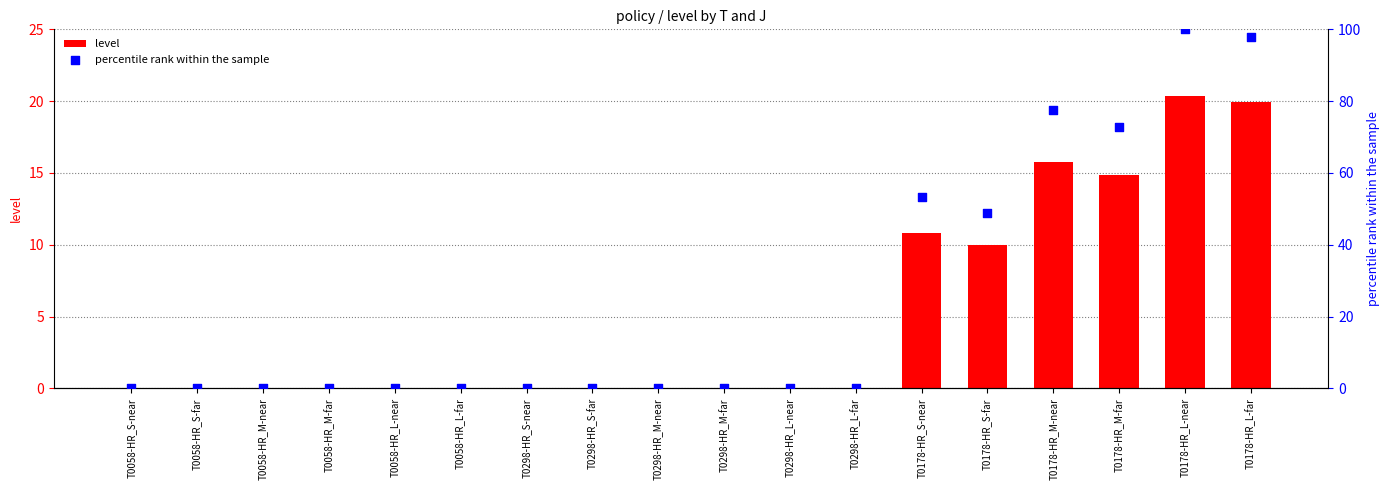

What is the total value across all series at T0178-HR_S-near?

64.0